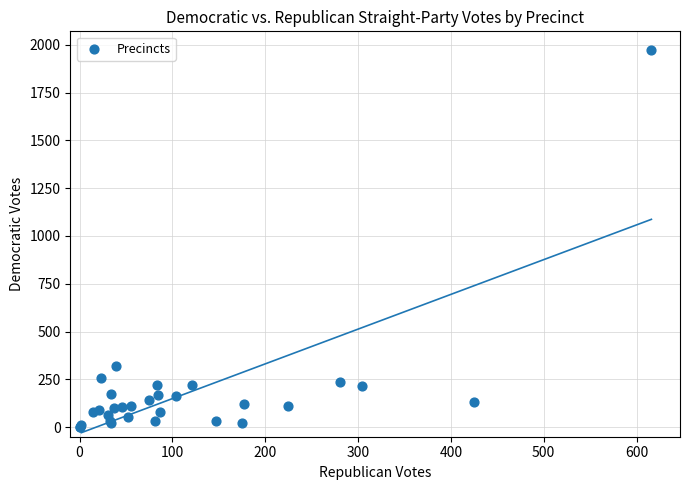

What Y value in the scatter plot is closest to 985?

322